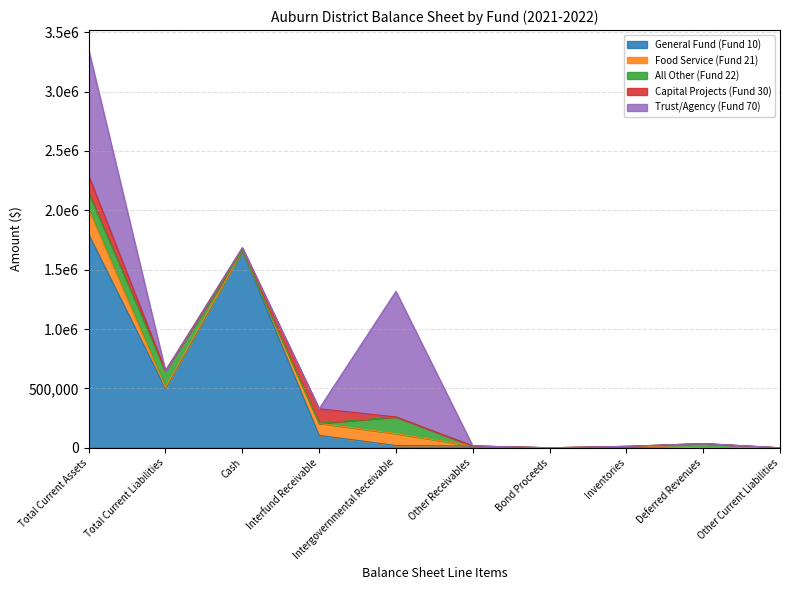

At which category does General Fund (Fund 10) reach its first local valley?

Total Current Liabilities